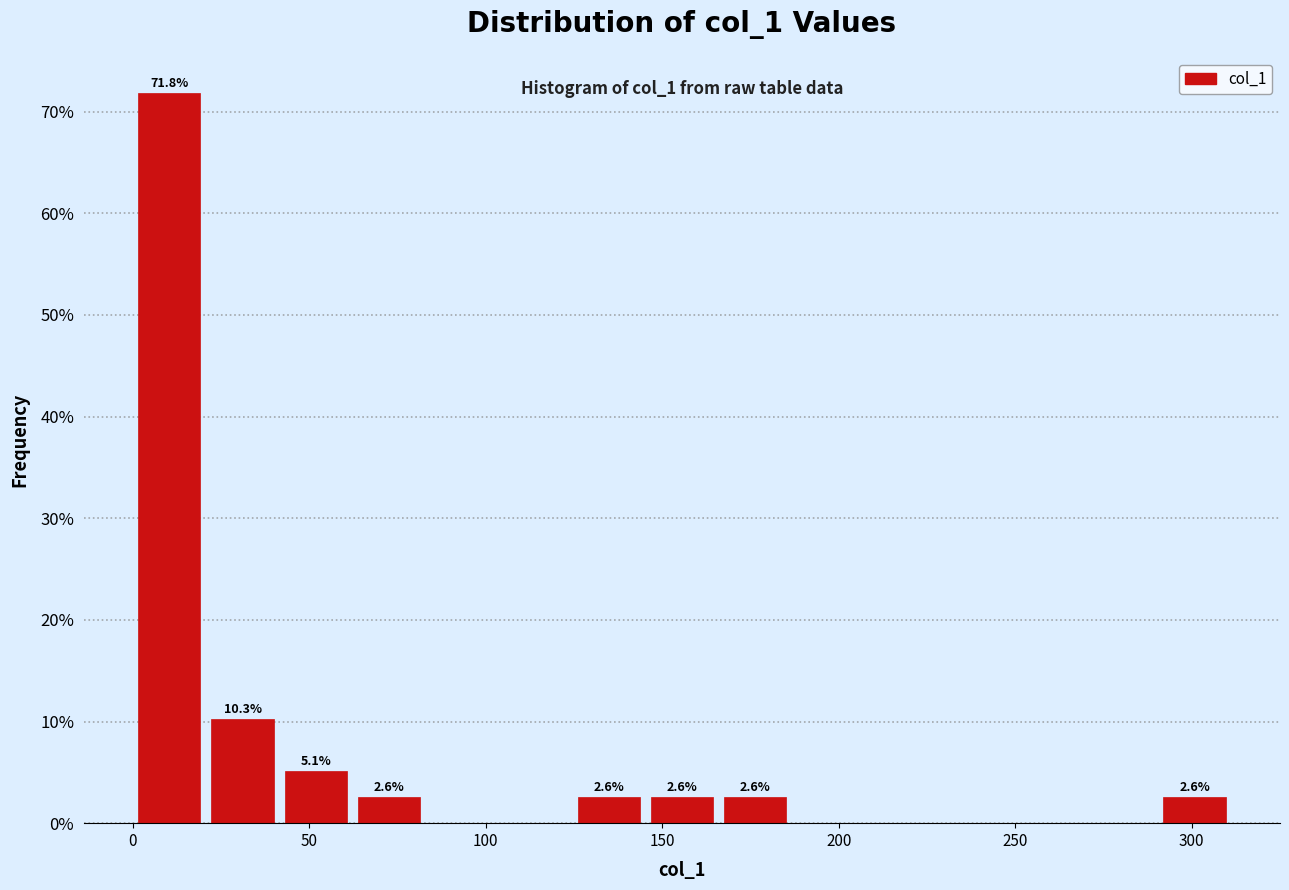

Over which range of the x-axis is the bar tallest?

0 to 20